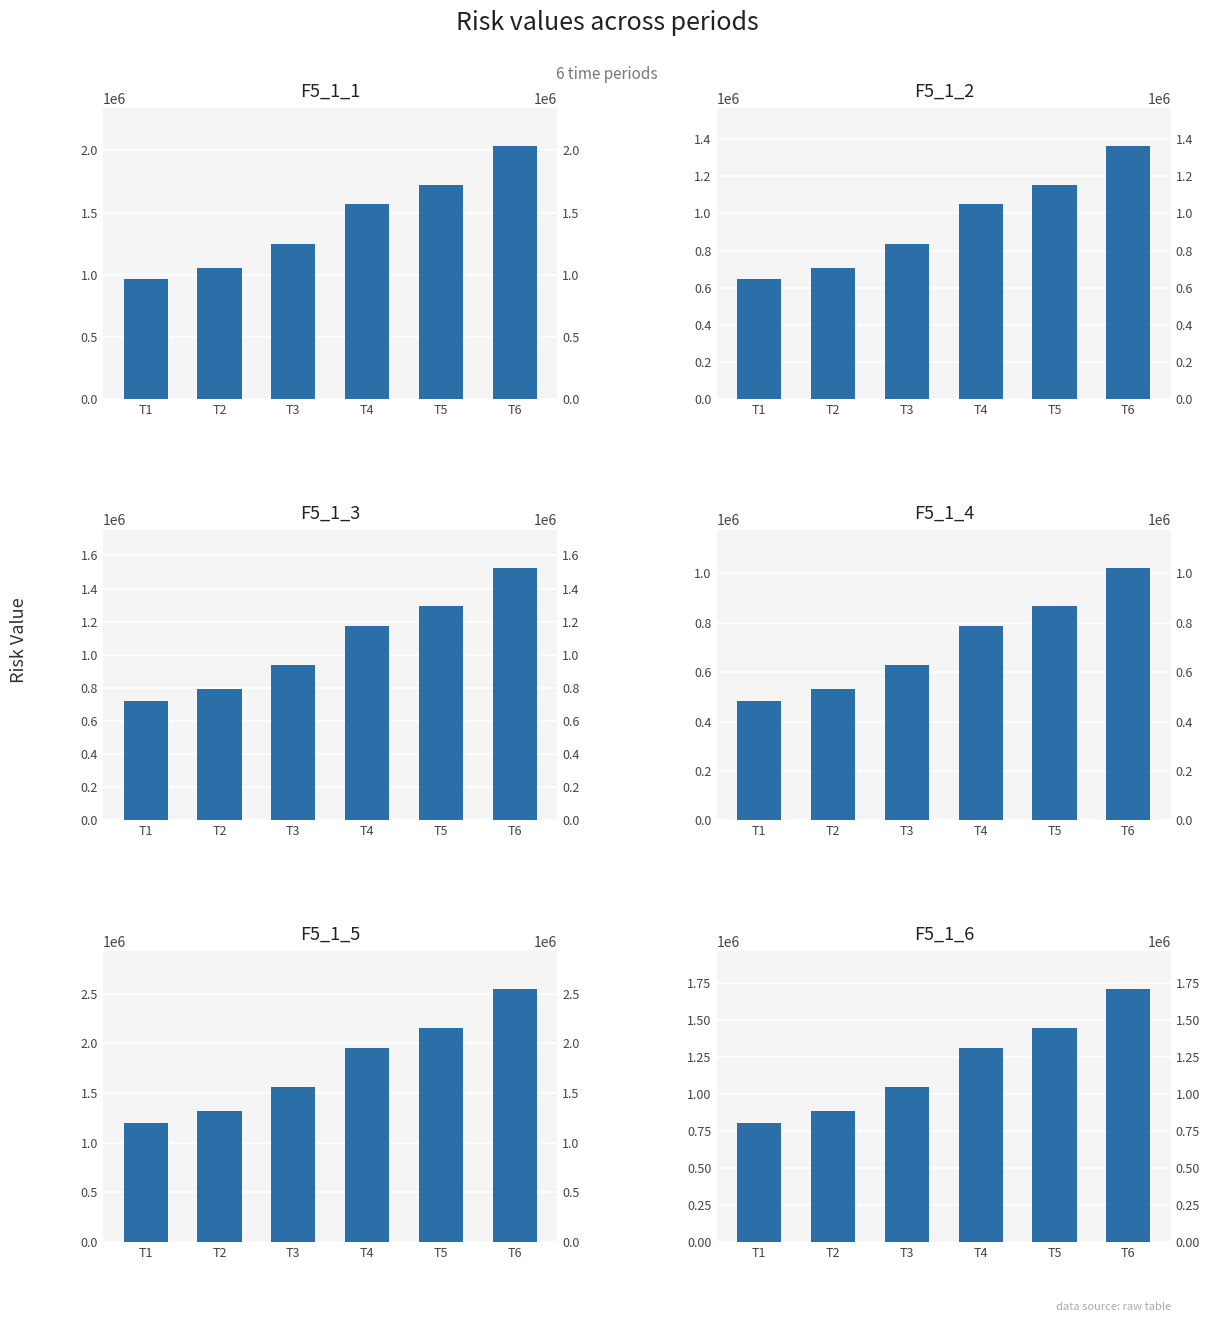

How many data points does each series have?

6